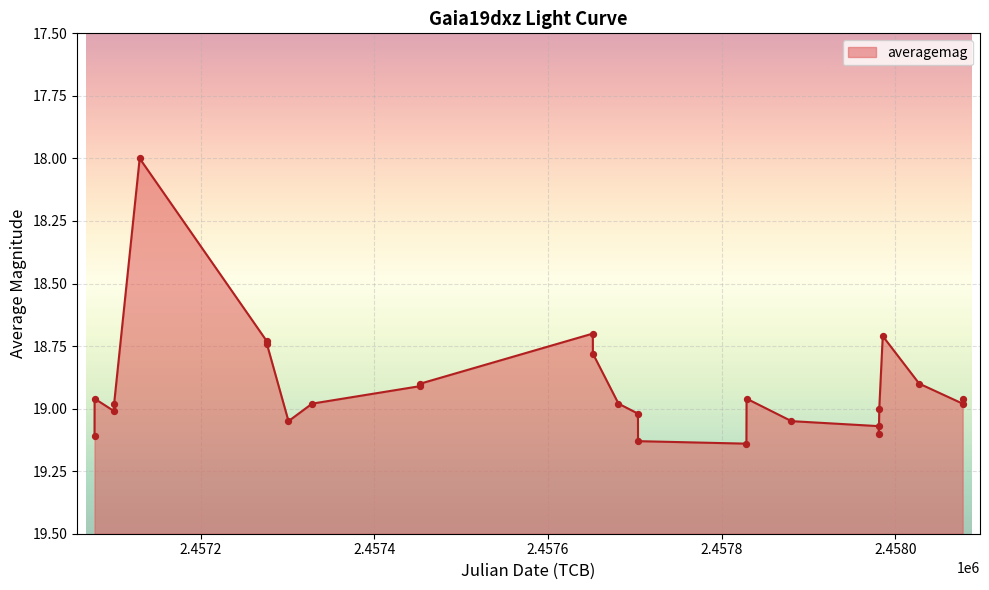

What is the ratio of the value at 2017-03-15 to the value at 2015-03-18?

1.0